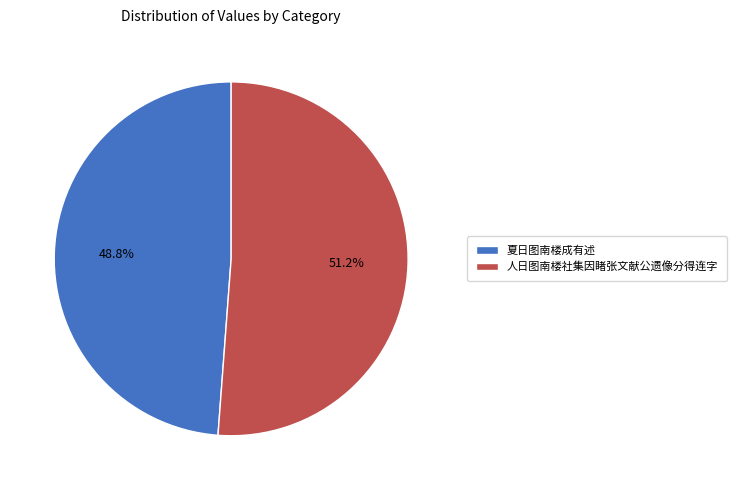

Is it true that 人日图南楼社集因睹张文献公遗像分得连字 is 42% of the pie?

False